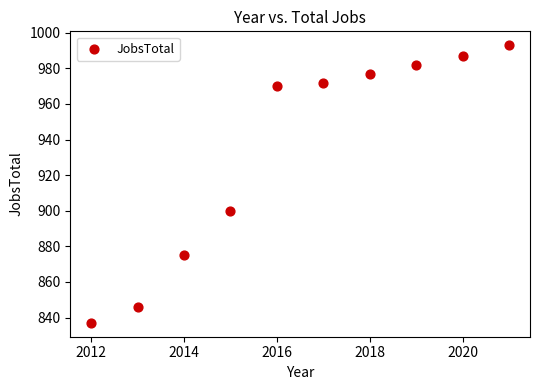

What Y value in the scatter plot is closest to 915?

900